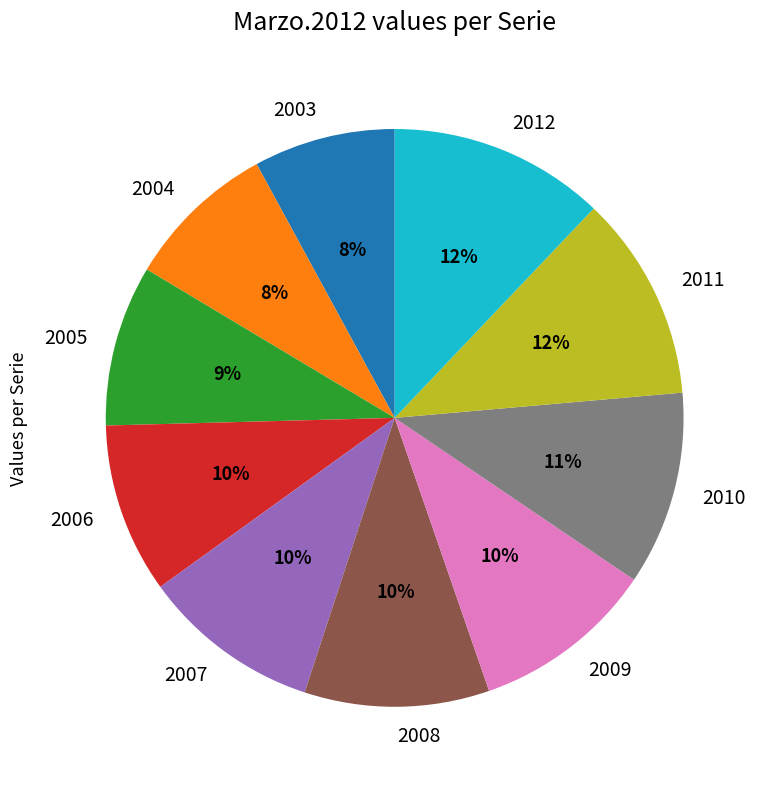

Does any single category account for the majority?

No